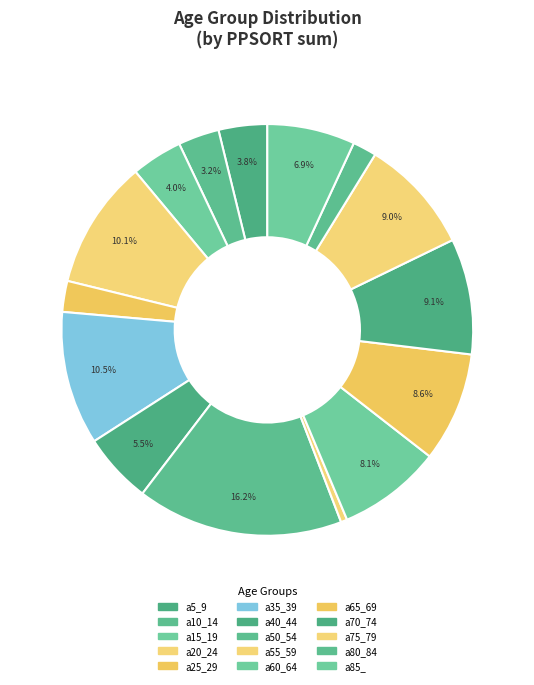

Which slice is the largest?

a50_54